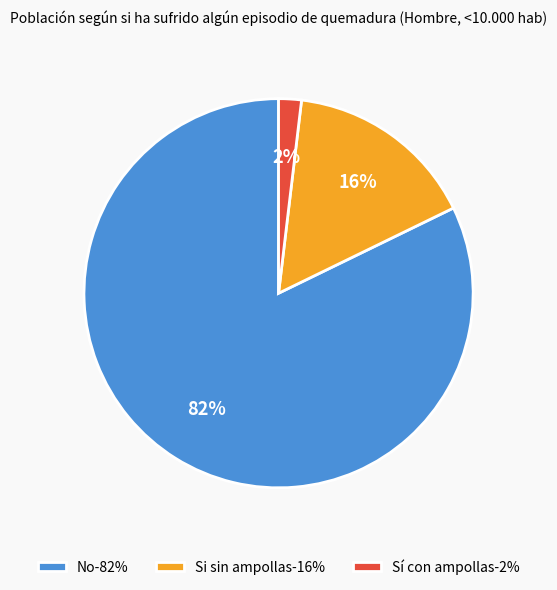

To the nearest percent, what is the combined percentage of Sí con ampollas and No?

84%